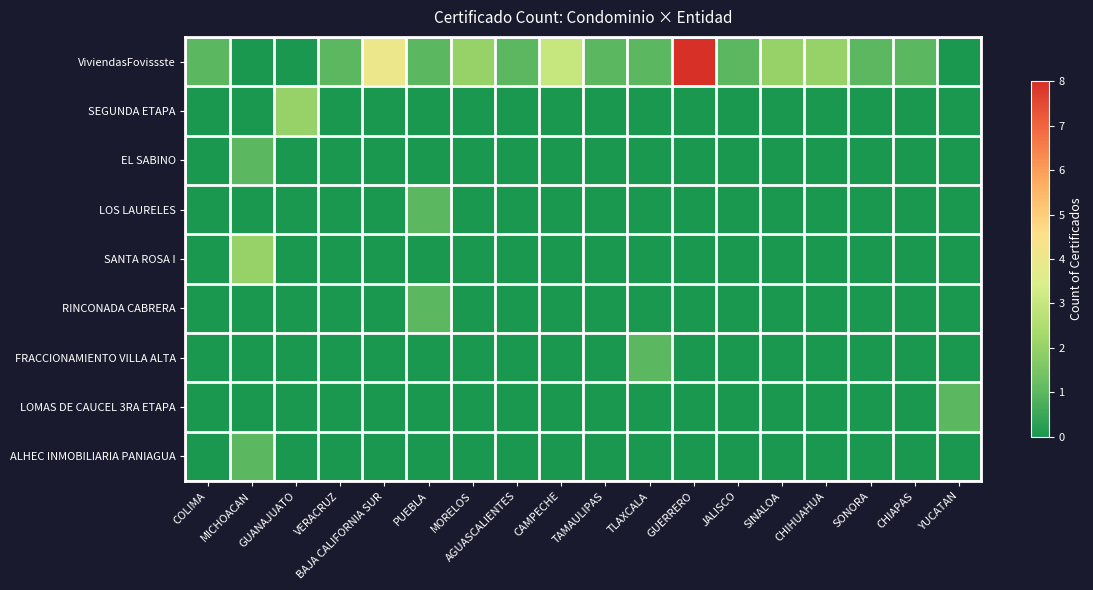

Reading left to right, transcribe all the data shown in this chart.

ViviendasFovissste: COLIMA=1	MICHOACAN=0	GUANAJUATO=0	VERACRUZ=1	BAJA CALIFORNIA SUR=4	PUEBLA=1	MORELOS=2	AGUASCALIENTES=1	CAMPECHE=3	TAMAULIPAS=1	TLAXCALA=1	GUERRERO=8	JALISCO=1	SINALOA=2	CHIHUAHUA=2	SONORA=1	CHIAPAS=1	YUCATAN=0
SEGUNDA ETAPA: COLIMA=0	MICHOACAN=0	GUANAJUATO=2	VERACRUZ=0	BAJA CALIFORNIA SUR=0	PUEBLA=0	MORELOS=0	AGUASCALIENTES=0	CAMPECHE=0	TAMAULIPAS=0	TLAXCALA=0	GUERRERO=0	JALISCO=0	SINALOA=0	CHIHUAHUA=0	SONORA=0	CHIAPAS=0	YUCATAN=0
EL SABINO: COLIMA=0	MICHOACAN=1	GUANAJUATO=0	VERACRUZ=0	BAJA CALIFORNIA SUR=0	PUEBLA=0	MORELOS=0	AGUASCALIENTES=0	CAMPECHE=0	TAMAULIPAS=0	TLAXCALA=0	GUERRERO=0	JALISCO=0	SINALOA=0	CHIHUAHUA=0	SONORA=0	CHIAPAS=0	YUCATAN=0
LOS LAURELES: COLIMA=0	MICHOACAN=0	GUANAJUATO=0	VERACRUZ=0	BAJA CALIFORNIA SUR=0	PUEBLA=1	MORELOS=0	AGUASCALIENTES=0	CAMPECHE=0	TAMAULIPAS=0	TLAXCALA=0	GUERRERO=0	JALISCO=0	SINALOA=0	CHIHUAHUA=0	SONORA=0	CHIAPAS=0	YUCATAN=0
SANTA ROSA I: COLIMA=0	MICHOACAN=2	GUANAJUATO=0	VERACRUZ=0	BAJA CALIFORNIA SUR=0	PUEBLA=0	MORELOS=0	AGUASCALIENTES=0	CAMPECHE=0	TAMAULIPAS=0	TLAXCALA=0	GUERRERO=0	JALISCO=0	SINALOA=0	CHIHUAHUA=0	SONORA=0	CHIAPAS=0	YUCATAN=0
RINCONADA CABRERA: COLIMA=0	MICHOACAN=0	GUANAJUATO=0	VERACRUZ=0	BAJA CALIFORNIA SUR=0	PUEBLA=1	MORELOS=0	AGUASCALIENTES=0	CAMPECHE=0	TAMAULIPAS=0	TLAXCALA=0	GUERRERO=0	JALISCO=0	SINALOA=0	CHIHUAHUA=0	SONORA=0	CHIAPAS=0	YUCATAN=0
FRACCIONAMIENTO VILLA ALTA: COLIMA=0	MICHOACAN=0	GUANAJUATO=0	VERACRUZ=0	BAJA CALIFORNIA SUR=0	PUEBLA=0	MORELOS=0	AGUASCALIENTES=0	CAMPECHE=0	TAMAULIPAS=0	TLAXCALA=1	GUERRERO=0	JALISCO=0	SINALOA=0	CHIHUAHUA=0	SONORA=0	CHIAPAS=0	YUCATAN=0
LOMAS DE CAUCEL 3RA ETAPA: COLIMA=0	MICHOACAN=0	GUANAJUATO=0	VERACRUZ=0	BAJA CALIFORNIA SUR=0	PUEBLA=0	MORELOS=0	AGUASCALIENTES=0	CAMPECHE=0	TAMAULIPAS=0	TLAXCALA=0	GUERRERO=0	JALISCO=0	SINALOA=0	CHIHUAHUA=0	SONORA=0	CHIAPAS=0	YUCATAN=1
ALHEC INMOBILIARIA PANIAGUA: COLIMA=0	MICHOACAN=1	GUANAJUATO=0	VERACRUZ=0	BAJA CALIFORNIA SUR=0	PUEBLA=0	MORELOS=0	AGUASCALIENTES=0	CAMPECHE=0	TAMAULIPAS=0	TLAXCALA=0	GUERRERO=0	JALISCO=0	SINALOA=0	CHIHUAHUA=0	SONORA=0	CHIAPAS=0	YUCATAN=0